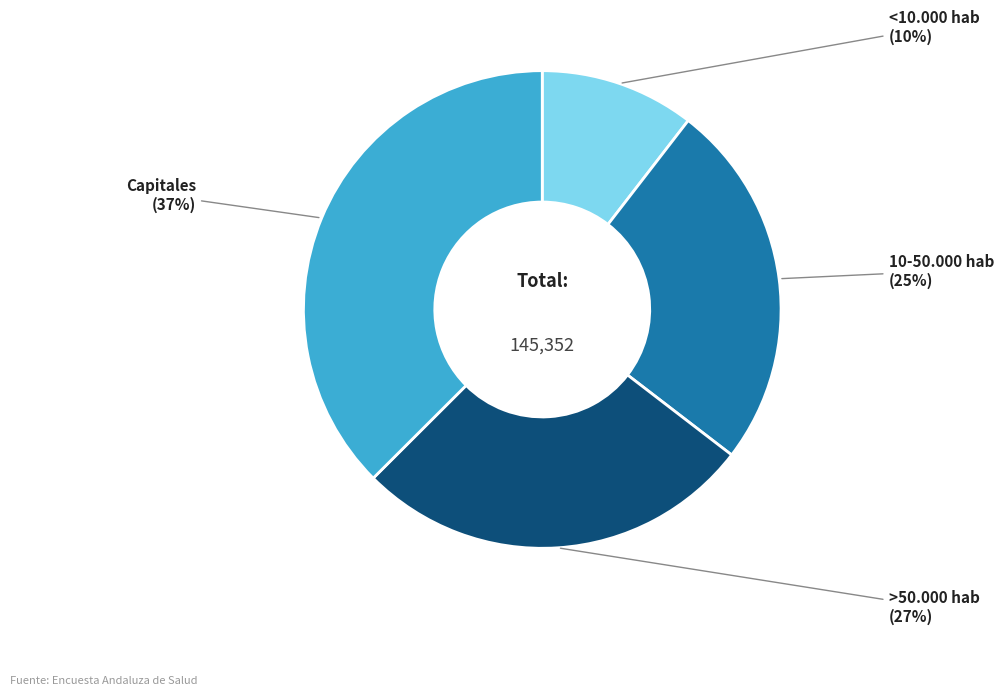

Count the number of slices in the pie.

4